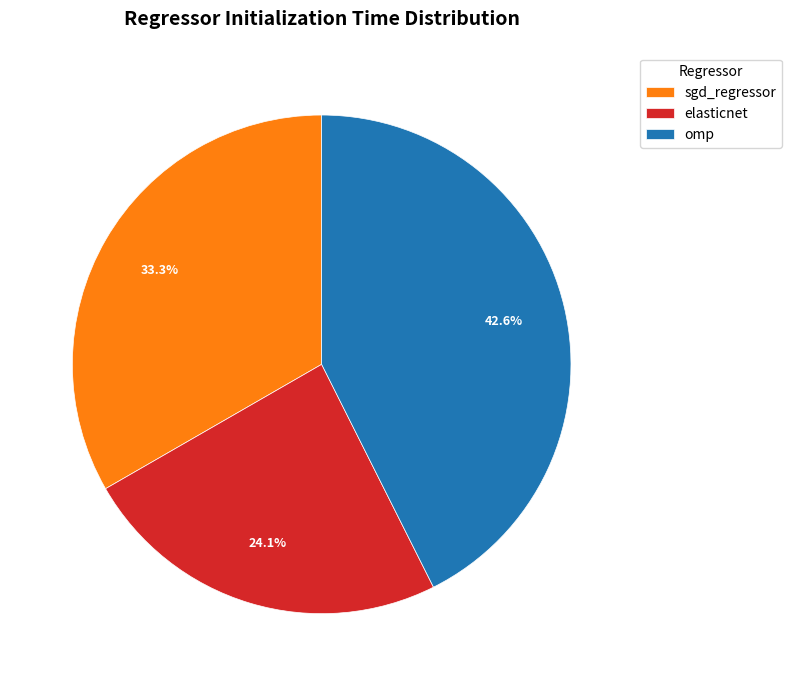

Is there a majority slice in this chart?

No